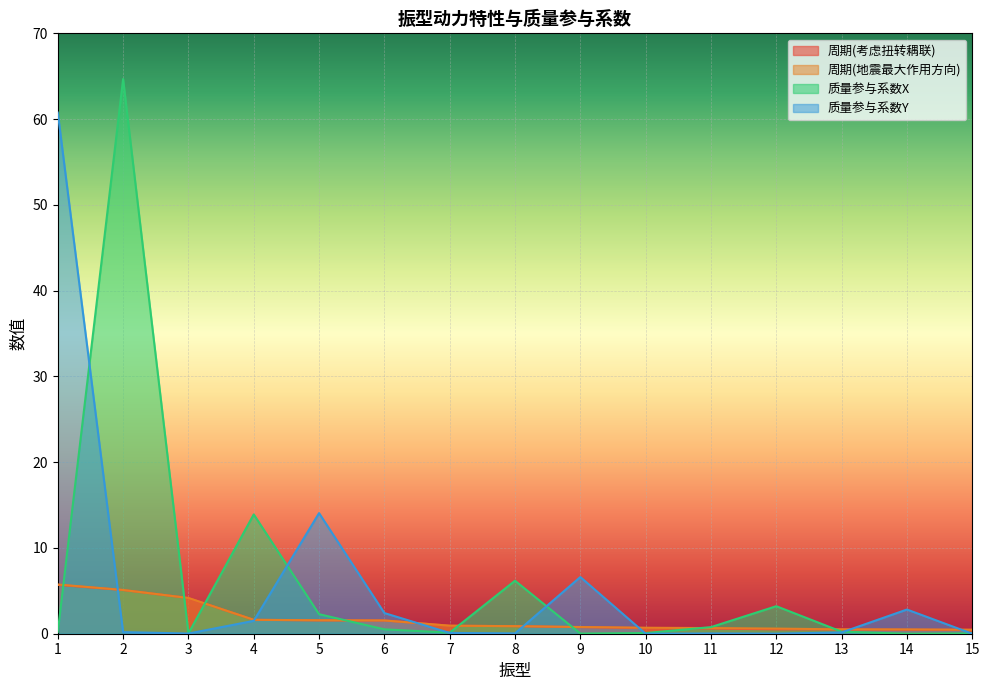

True or false: 质量参与系数X has more than 2 points higher than both neighbors.

True